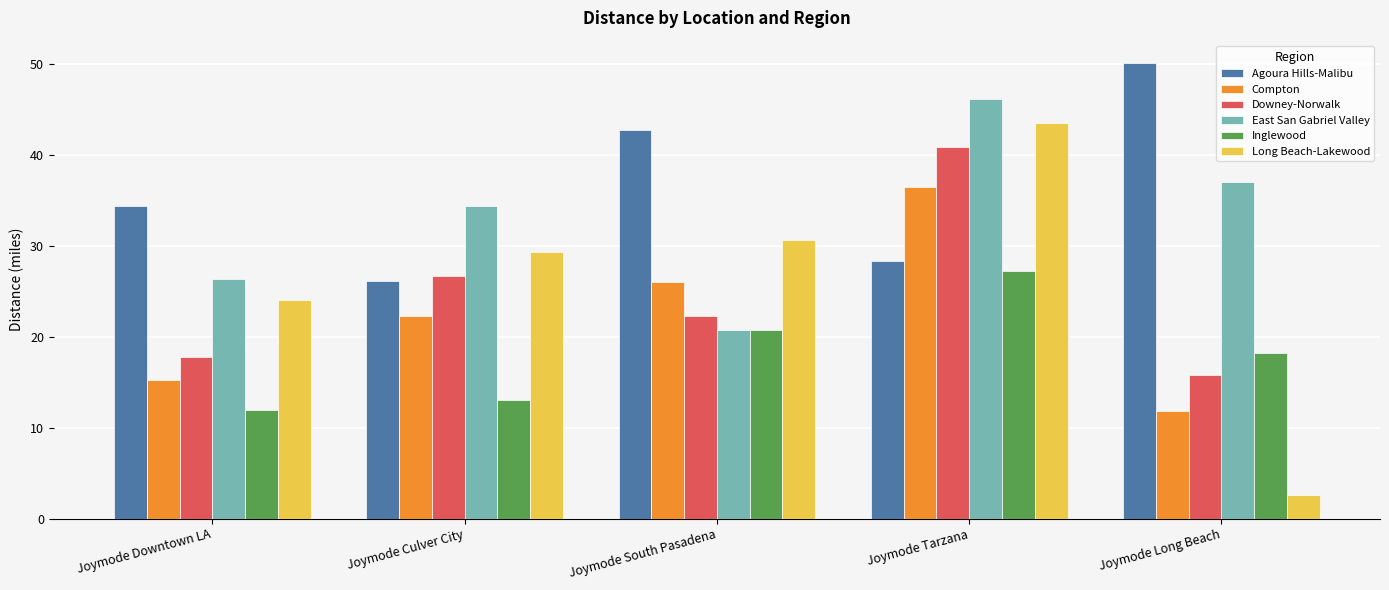

Does the chart contain any negative values?

No